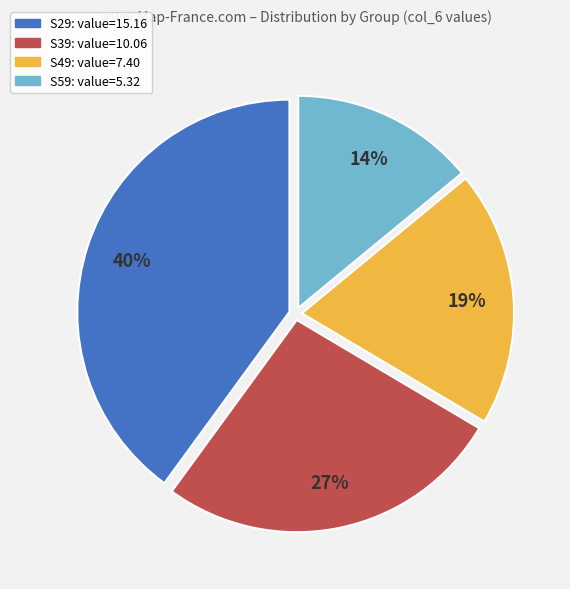

Combined, do S29 and S59 account for over 50%?

Yes